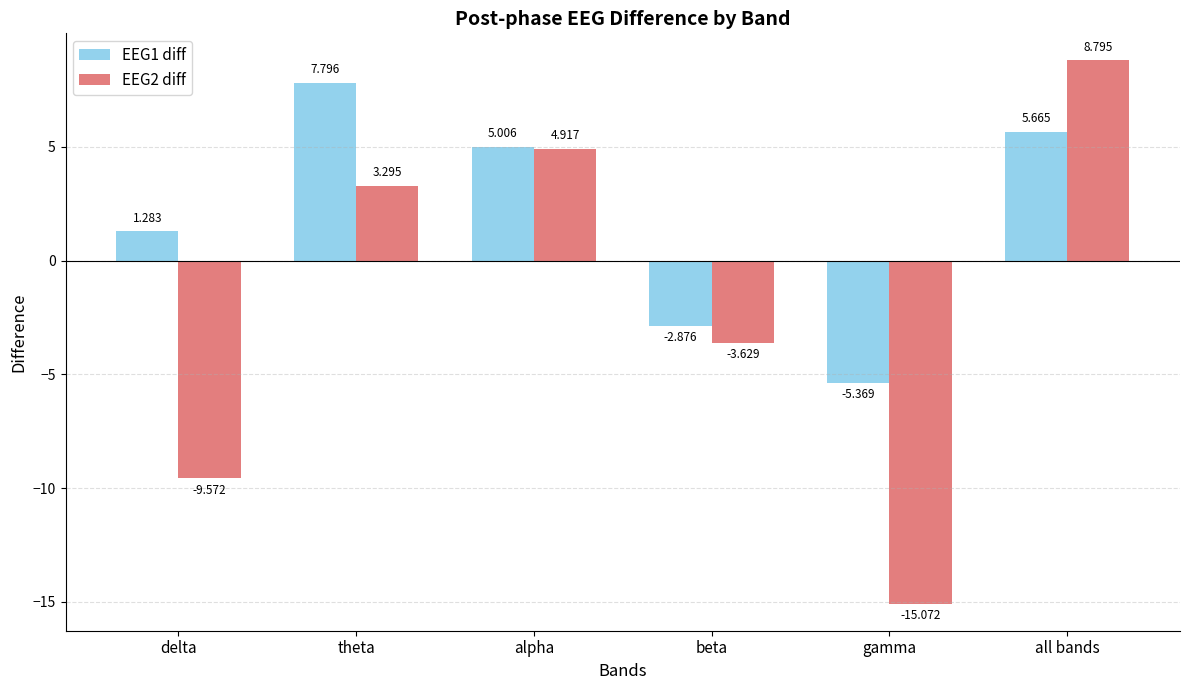

What are all the series names shown in the legend?

EEG1 diff, EEG2 diff